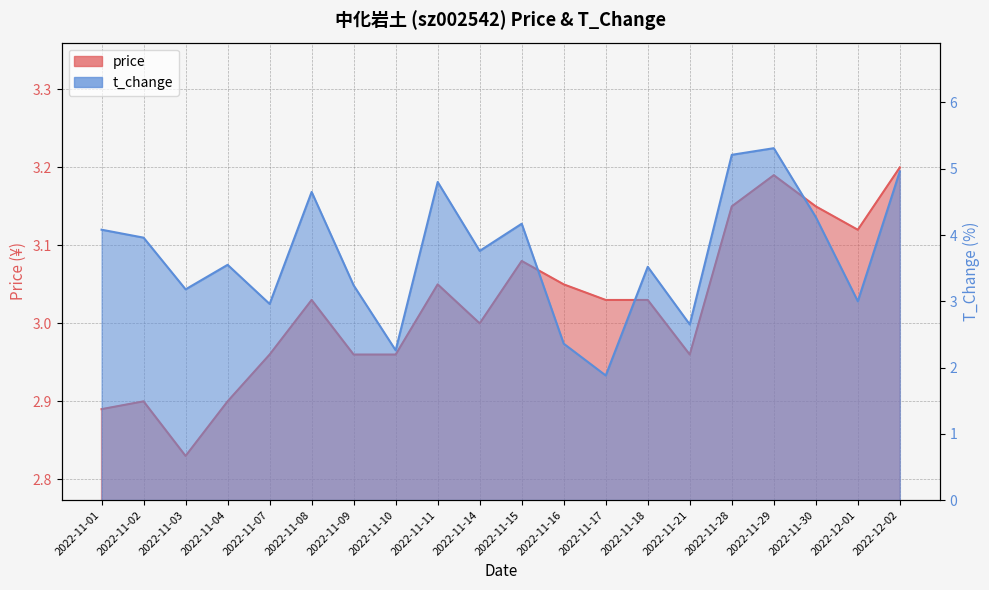

True or false: price has more than 1 interior local peaks.

True